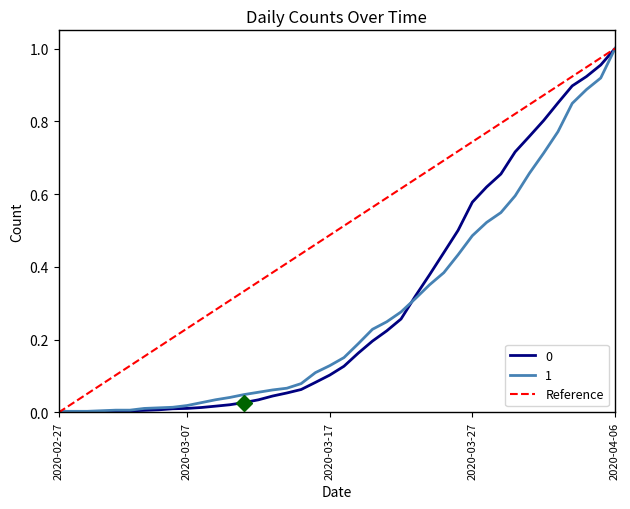

At which label does 0 reach its peak?

2020-04-06